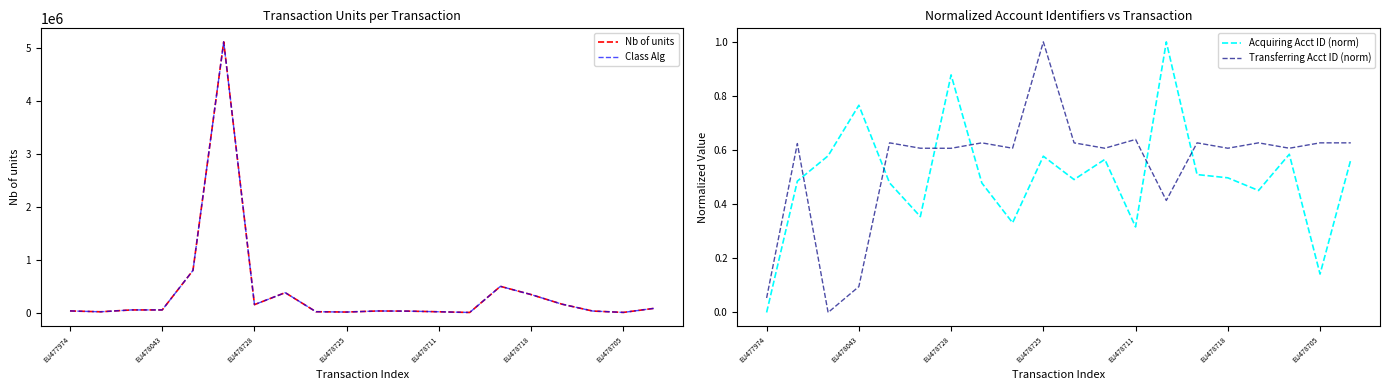

What position from the left is EU477974?

1